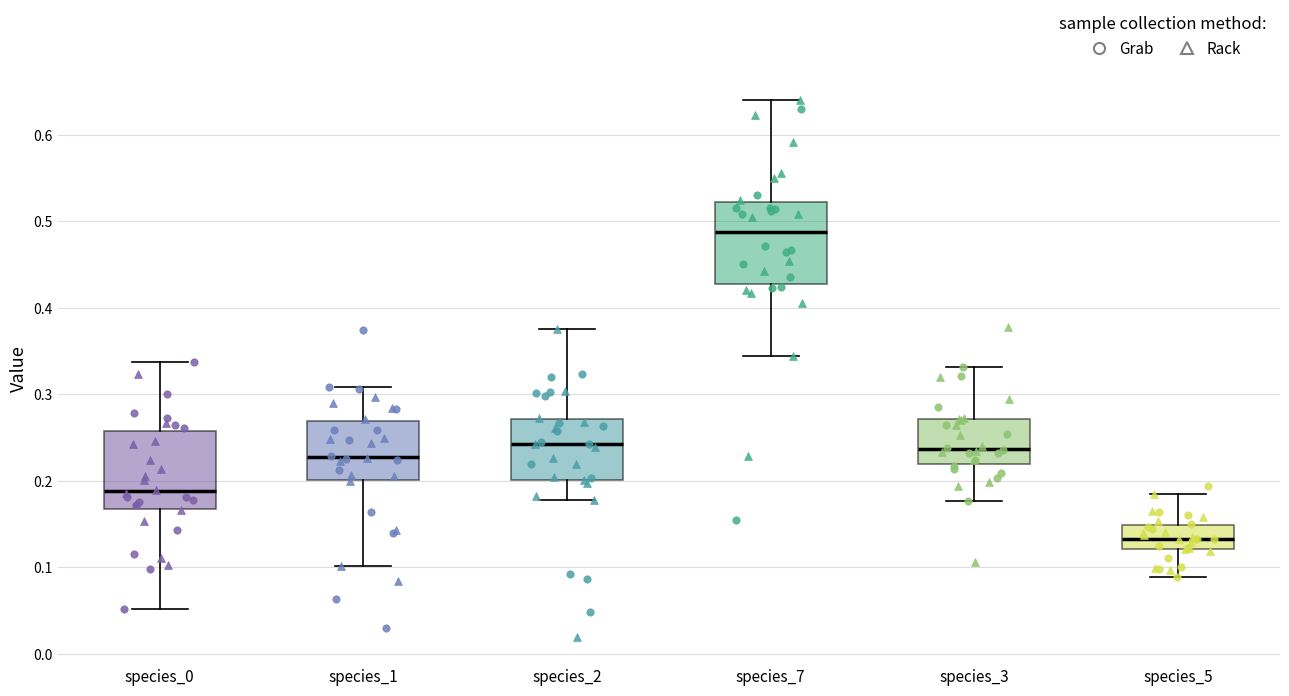

Reading left to right, read every box against the y-axis: the position of its median line, the range the box covers, and the ends of its whiskers. The values are not printed on the chart, so give them approximately, as read against the axis.

species_0: median 0.19, box 0.17 to 0.26, whiskers 0.05 to 0.34
species_1: median 0.23, box 0.20 to 0.27, whiskers 0.10 to 0.31
species_2: median 0.24, box 0.20 to 0.27, whiskers 0.18 to 0.38
species_7: median 0.49, box 0.43 to 0.52, whiskers 0.34 to 0.64
species_3: median 0.24, box 0.22 to 0.27, whiskers 0.18 to 0.33
species_5: median 0.13, box 0.12 to 0.15, whiskers 0.09 to 0.19